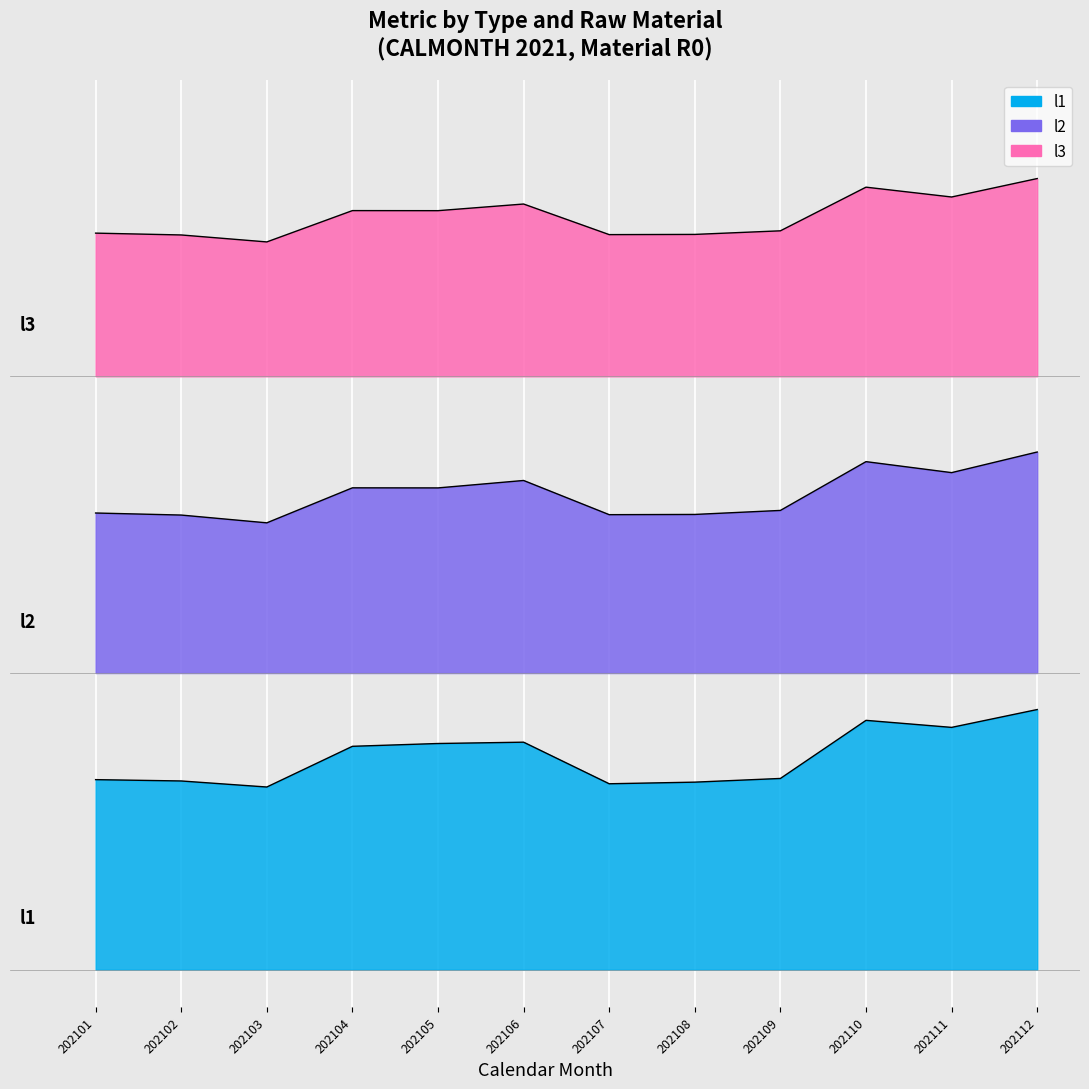

True or false: l1 has more than 1 points higher than both neighbors.

True